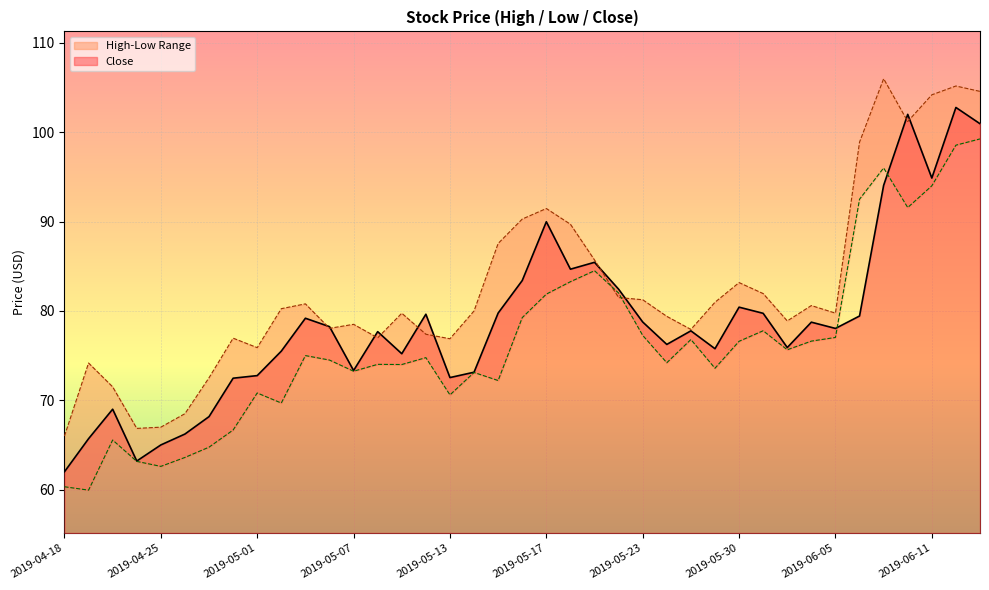

How many values in the Low series are below 74?

15